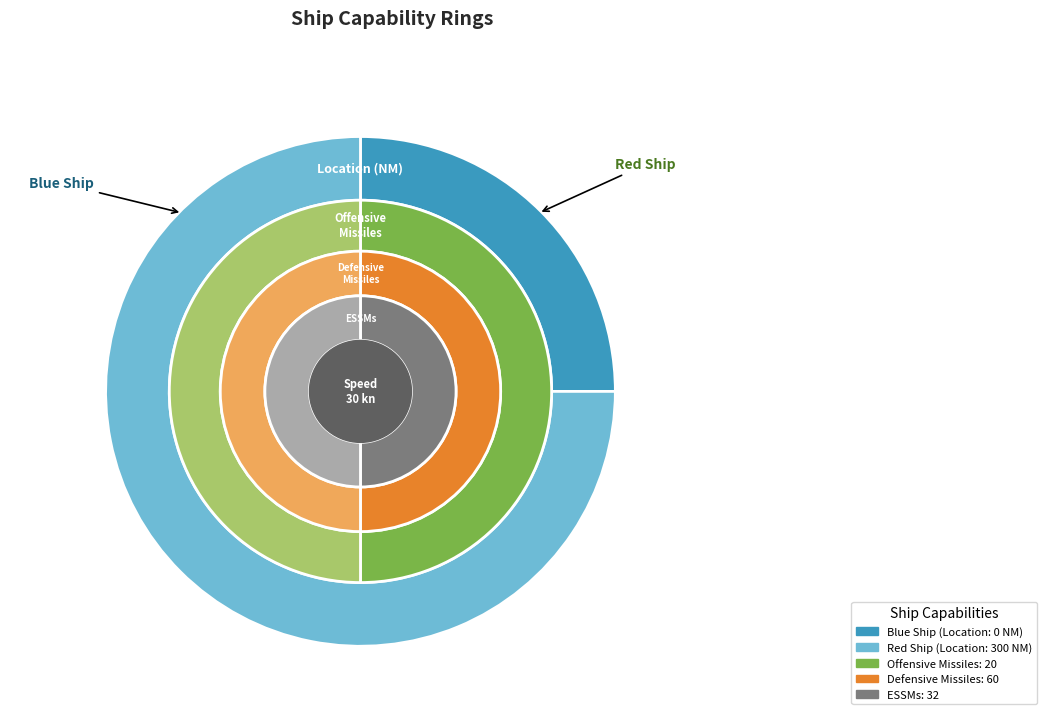

How many slices are in this pie chart?

2